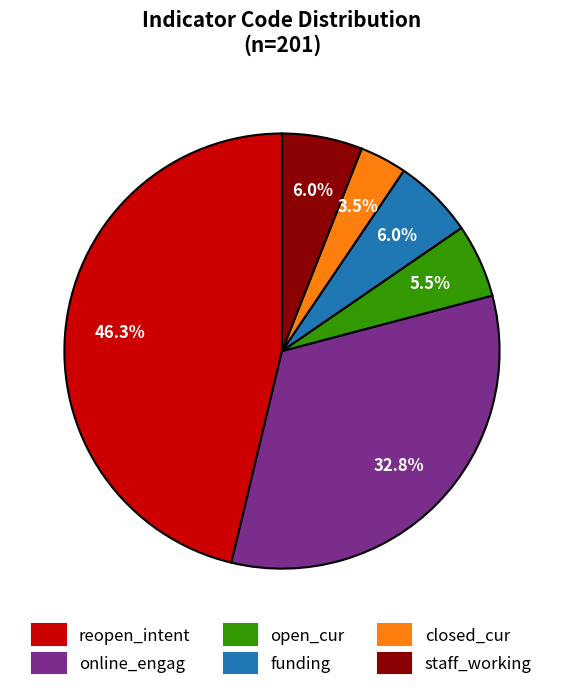

True or false: staff_working accounts for 6% of the total.

True